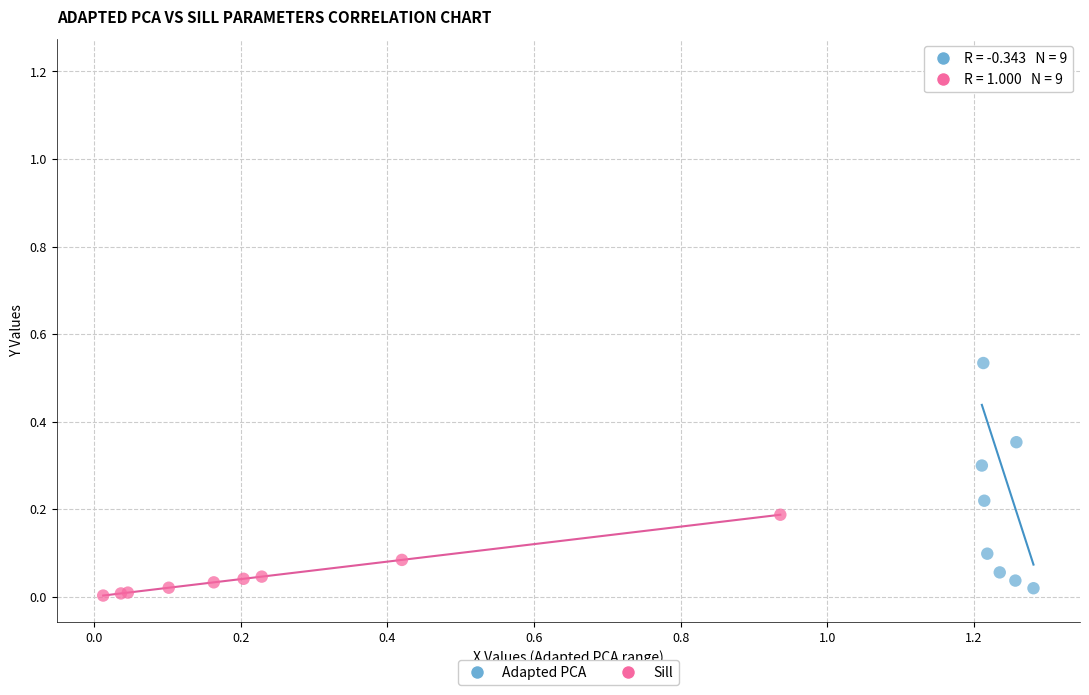

Which series has the widest spread of Y values?

Adapted PCA